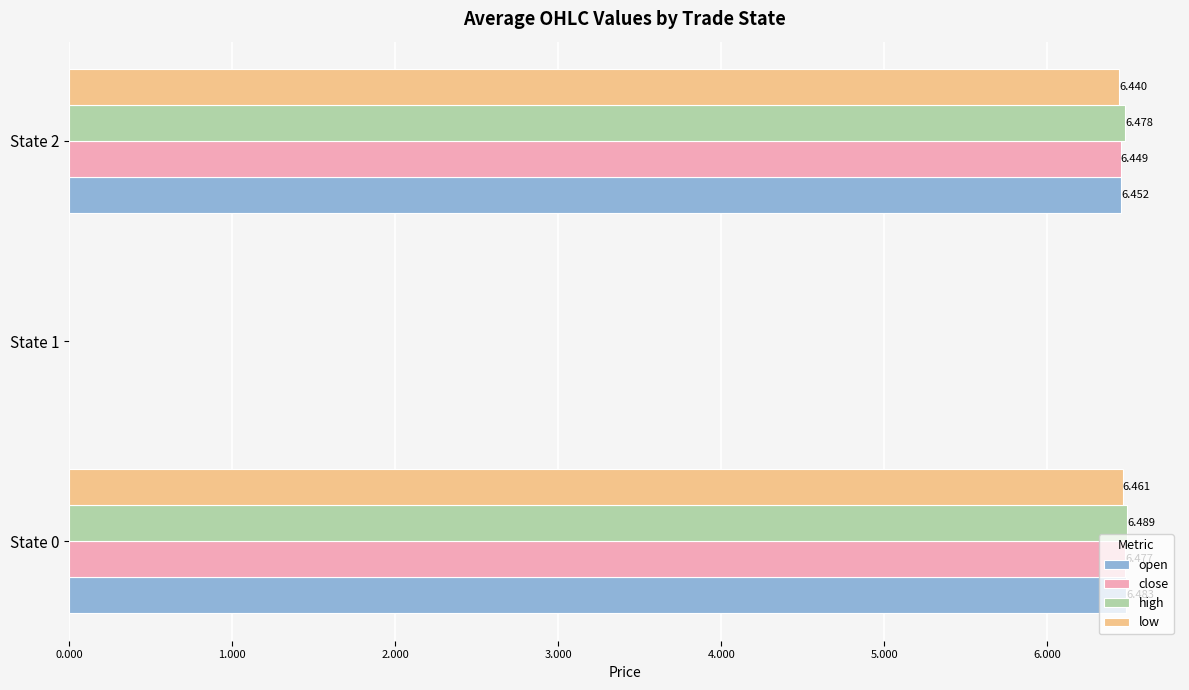

Which series changed the most between State 1 and State 2?

high